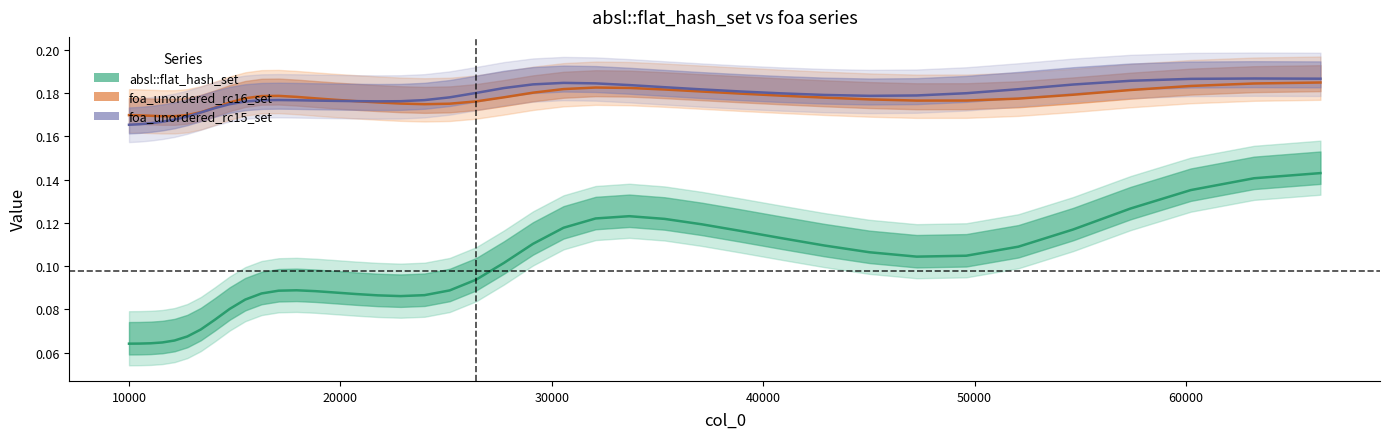

What are all the series names shown in the legend?

absl::flat_hash_set, foa_unordered_rc16_set, foa_unordered_rc15_set